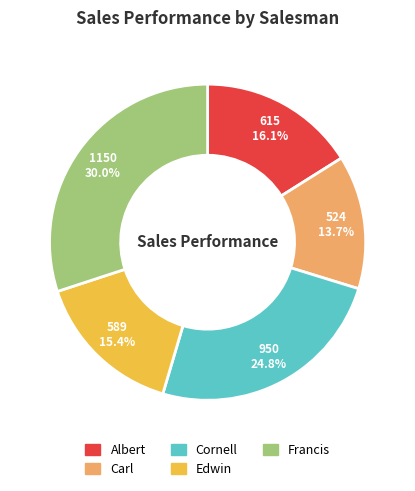

How many slices are in this pie chart?

5